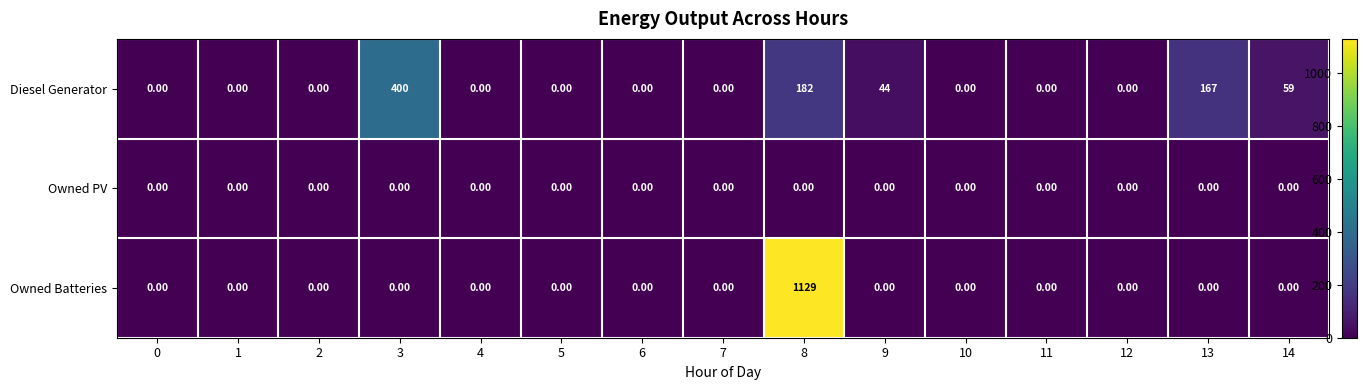

What is the spread (max minus min) of values at 3?

400